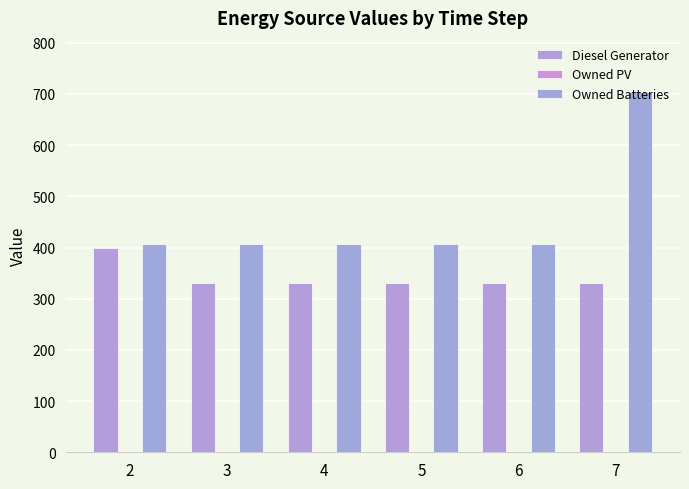

List the series in order of their peak value, lowest first.

Diesel Generator, Owned Batteries